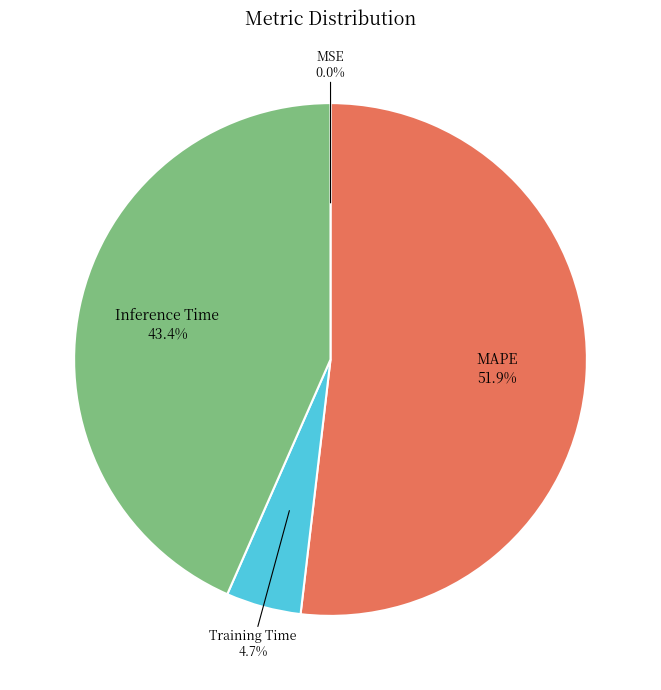

Which category has the biggest portion of the pie?

MAPE